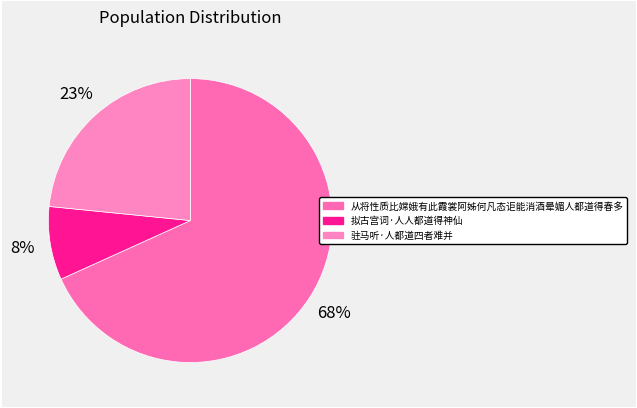

To the nearest percent, what is the difference between the 驻马听·人都道四者难并 and 从将性质比嫦娥有此霞裳阿姊何凡态讵能消酒晕媚人都道得春多 slice percentages?

45%